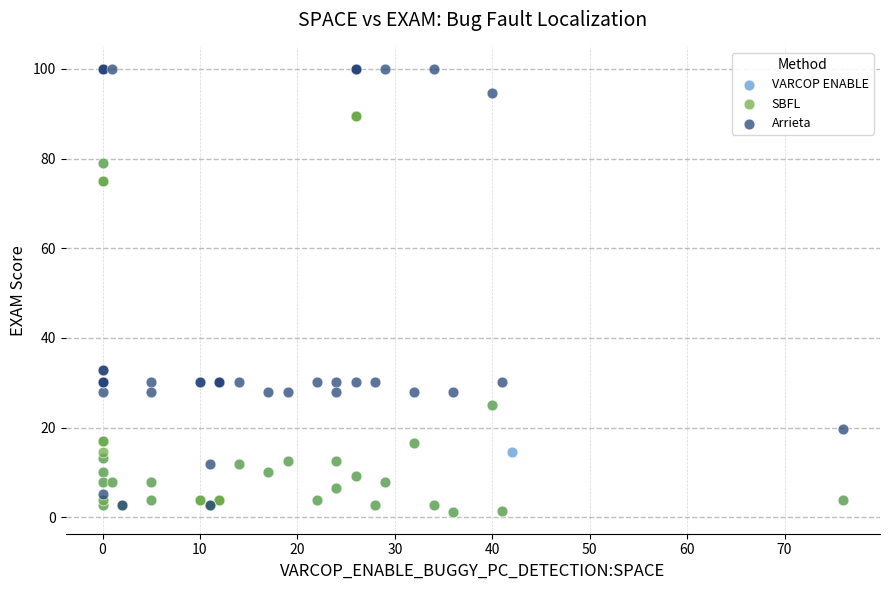

Which series reaches the maximum Y coordinate?

Arrieta